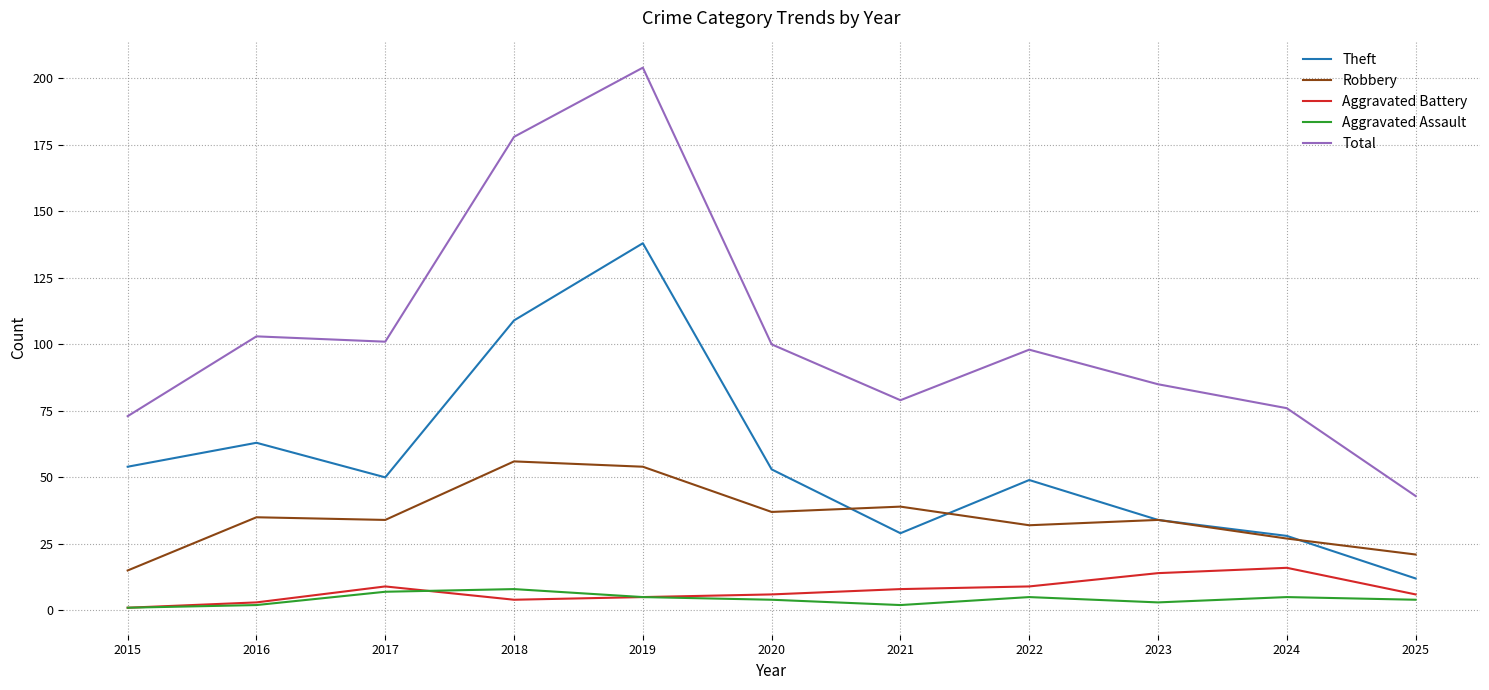

Count the number of data series in this chart.

5